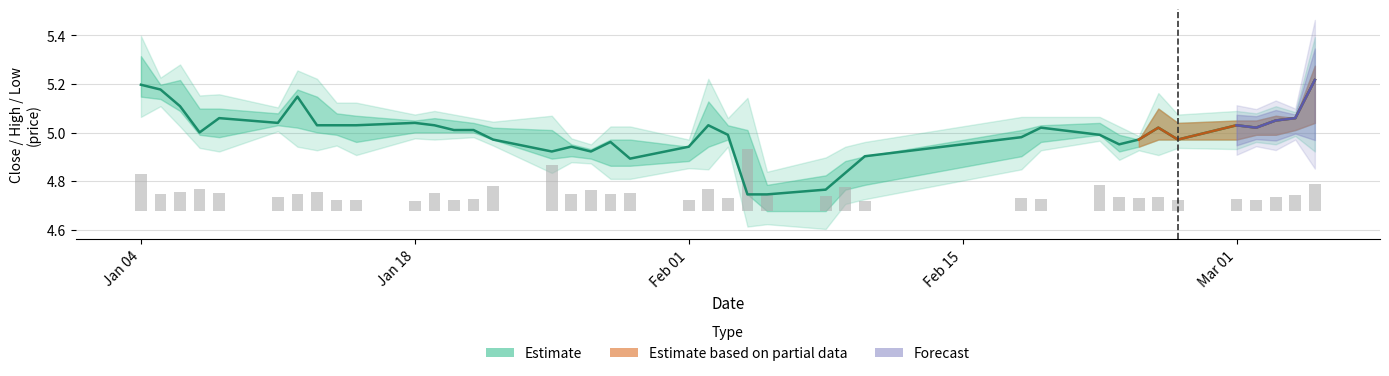

The volume series shows 0.0 at 34. True or false?

False